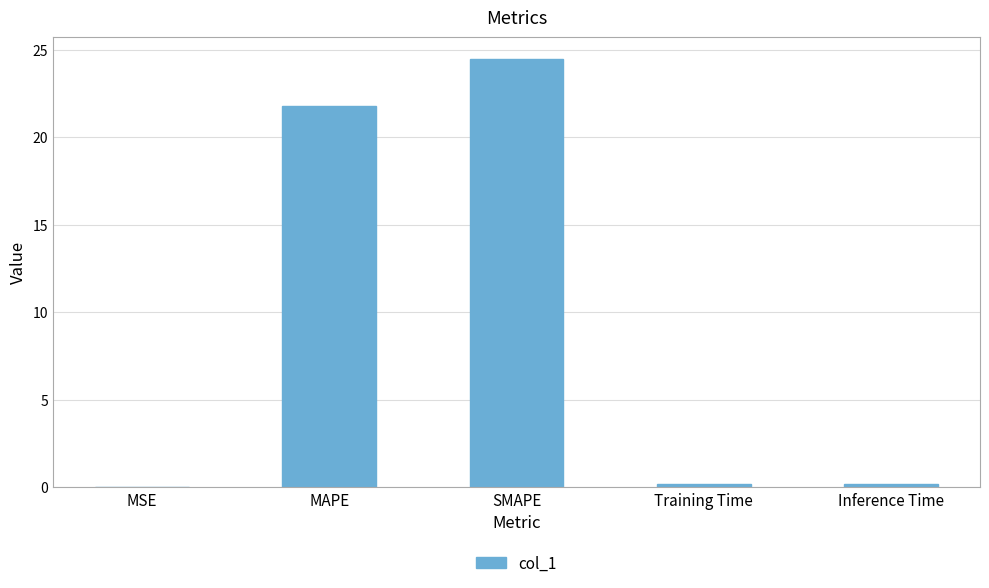

Between Inference Time and MAPE, which is larger?

MAPE